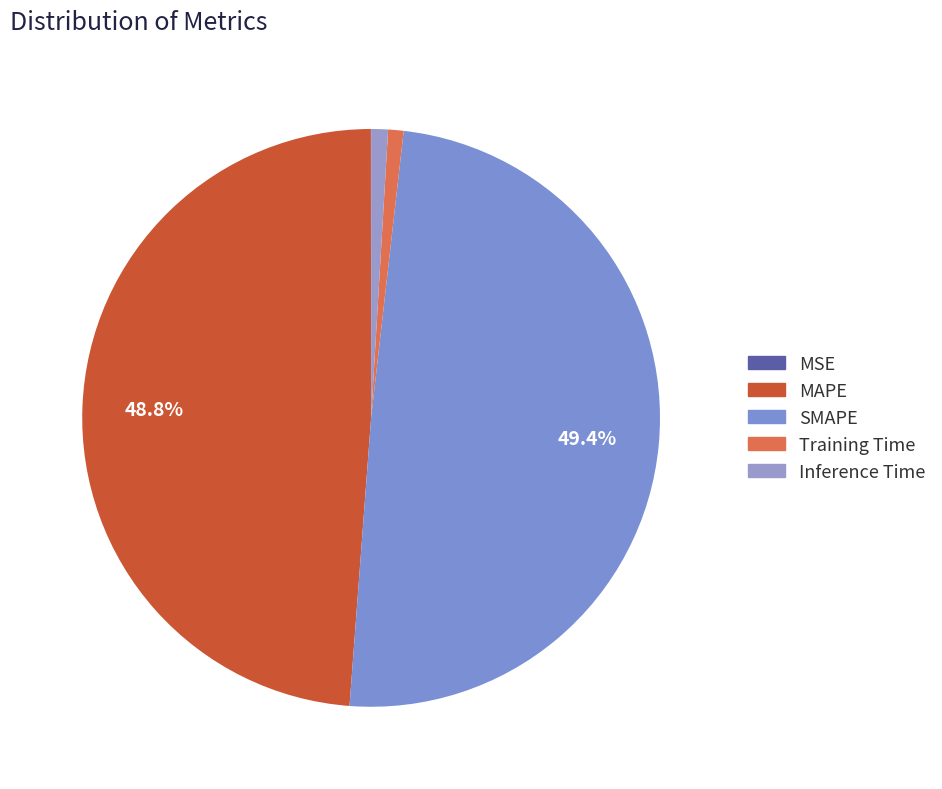

What percentage is the SMAPE slice, to the nearest percent?

49%